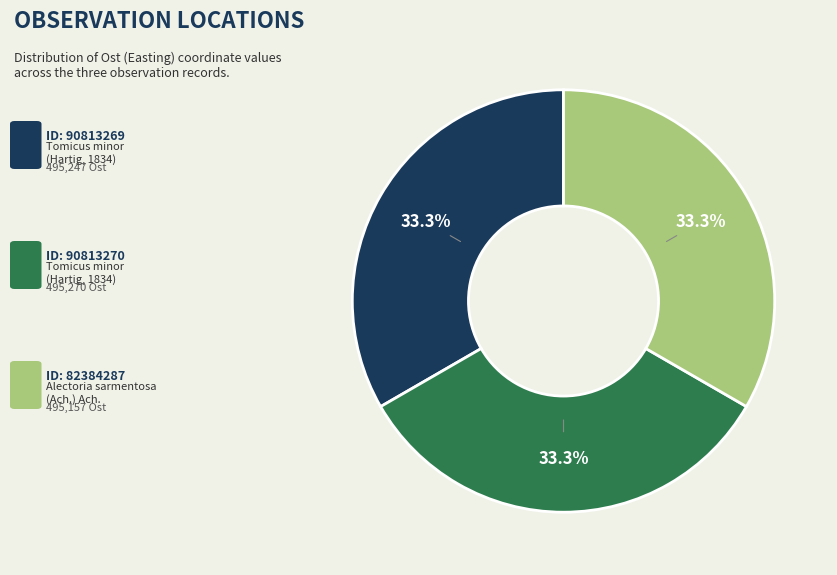

Is there a majority slice in this chart?

No